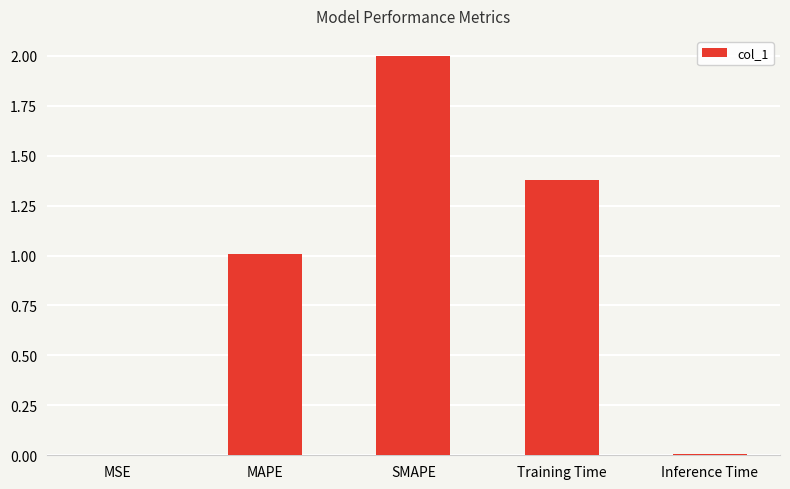

Is it true that the value at MSE is 0.0?

True